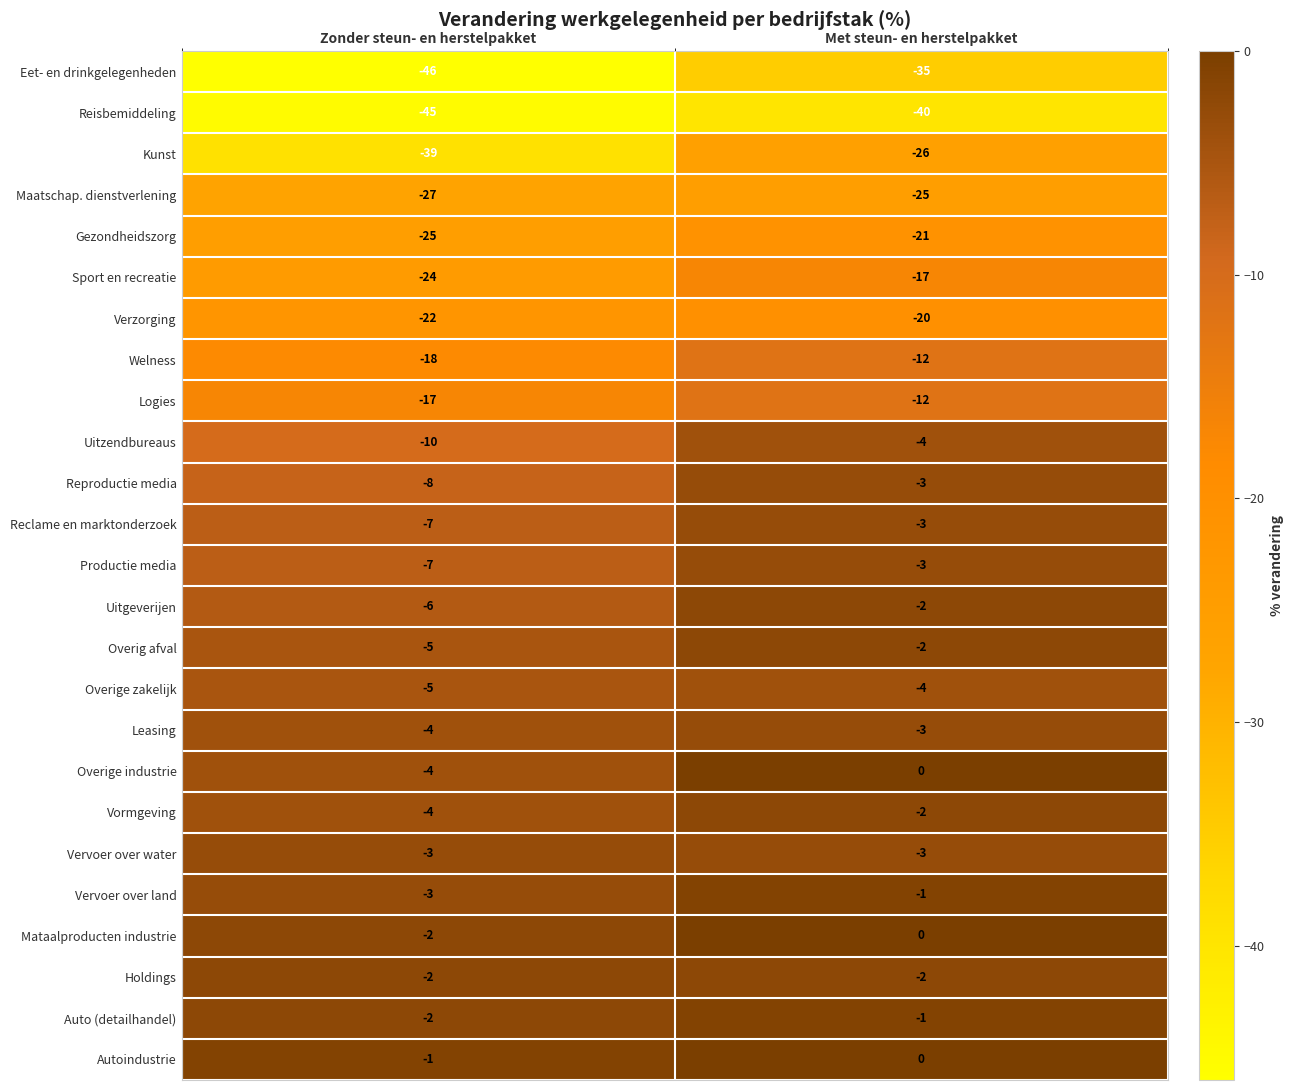

Which series has the widest spread of values?

Kunst